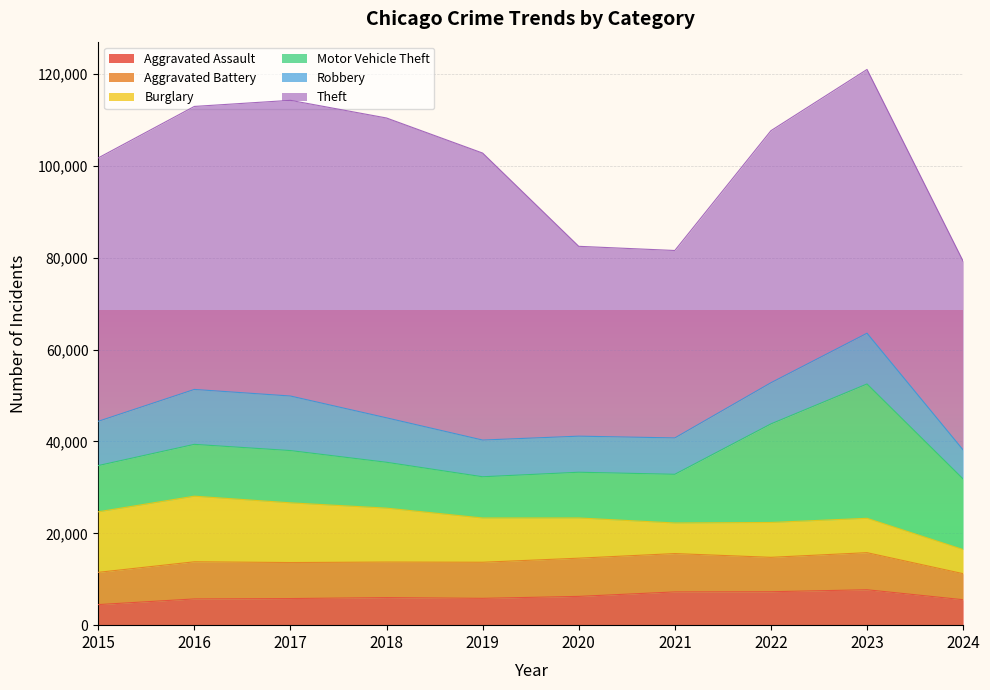

Rank the categories by Robbery value from highest to lowest.

2016, 2017, 2023, 2018, 2015, 2022, 2019, 2021, 2020, 2024